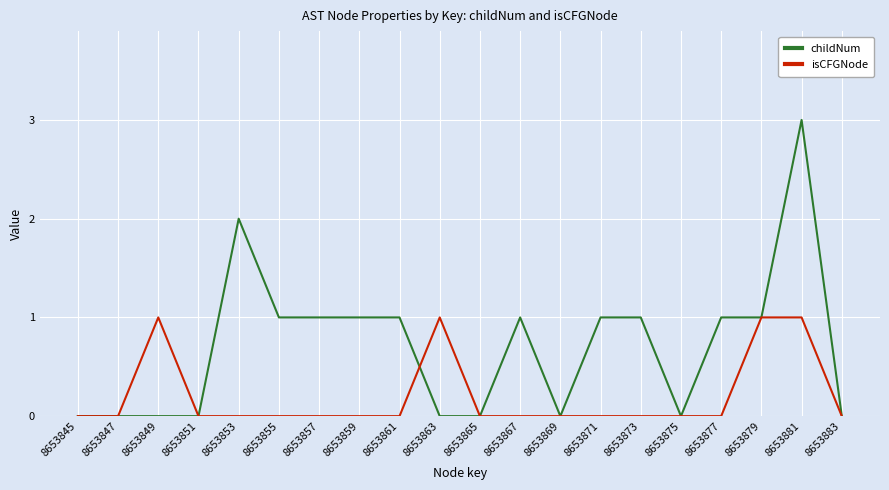

What is the sum of all childNum values?

14